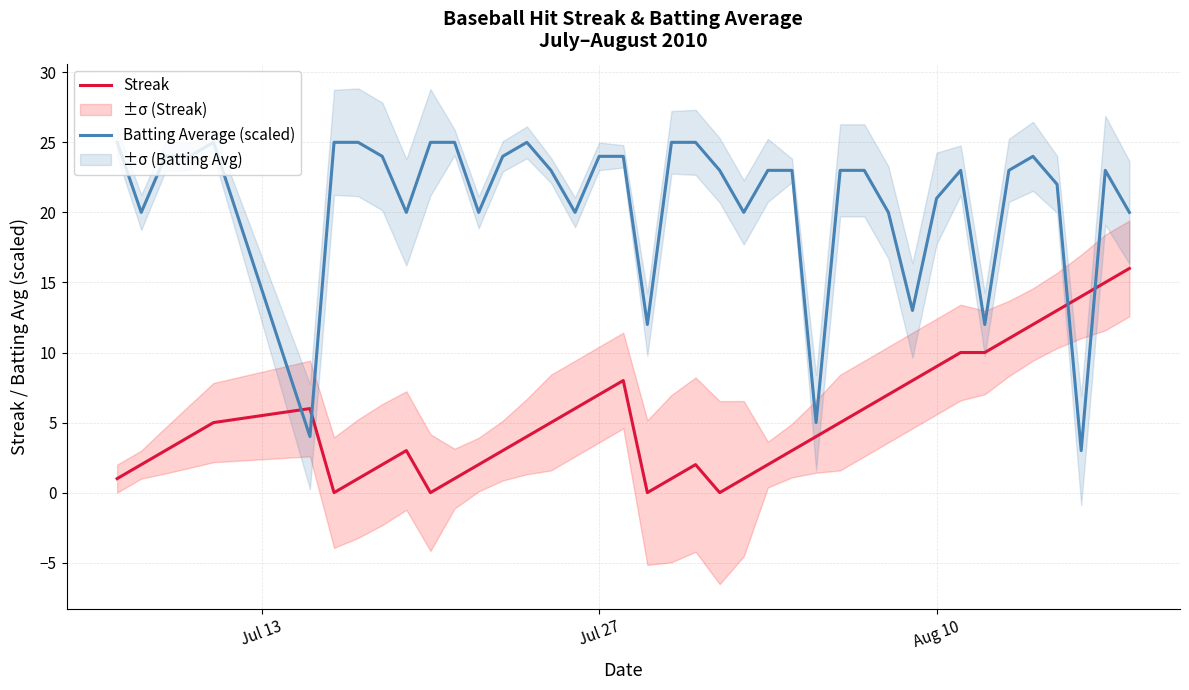

In Streak, how many points are higher than both neighbors (excluding endpoints)?

4